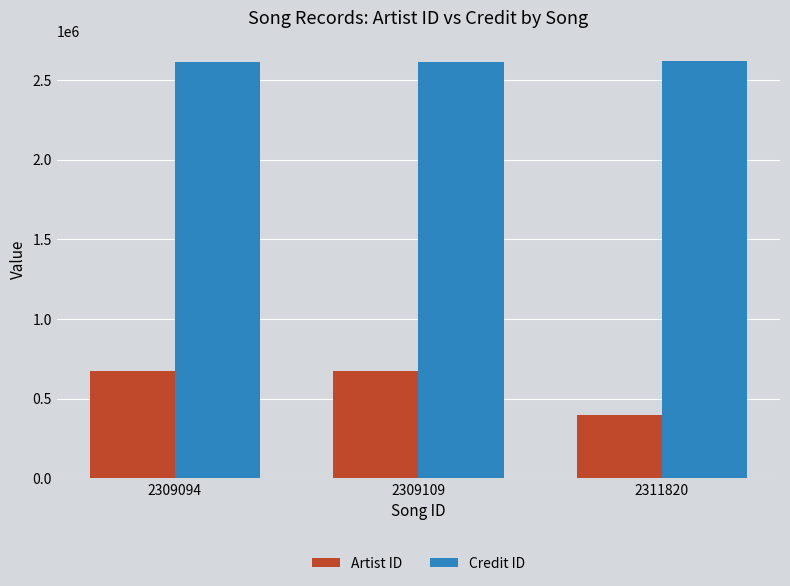

Which series has the largest total across all categories?

Credit ID